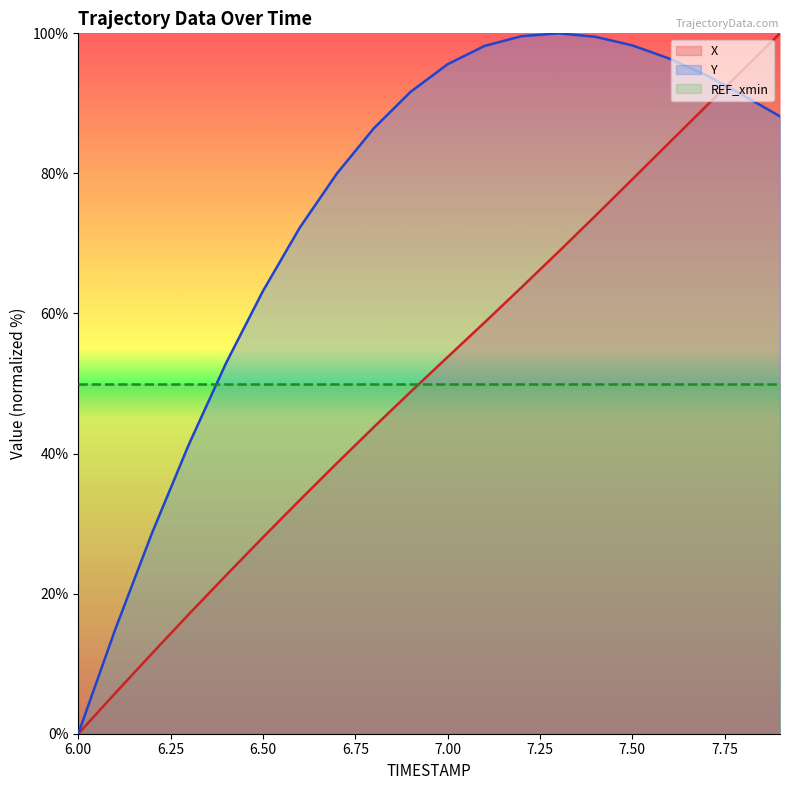

Reading right to left, extract all data points from this chart.

X: 7.9=100.0	7.8=94.8	7.7=89.6	7.6=84.4	7.5=79.1	7.4=73.9	7.3=68.8	7.2=63.7	7.1=58.7	7.0=53.8	6.9=48.8	6.8=43.8	6.7=38.6	6.6=33.4	6.5=28.0	6.4=22.6	6.3=17.1	6.2=11.5	6.1=5.8	6.0=0.0
Y: 7.9=88.1	7.8=91.2	7.7=94.0	7.6=96.4	7.5=98.3	7.4=99.5	7.3=100.0	7.2=99.6	7.1=98.2	7.0=95.6	6.9=91.7	6.8=86.4	6.7=80.0	6.6=72.3	6.5=63.2	6.4=52.9	6.3=41.4	6.2=28.7	6.1=14.9	6.0=0.0